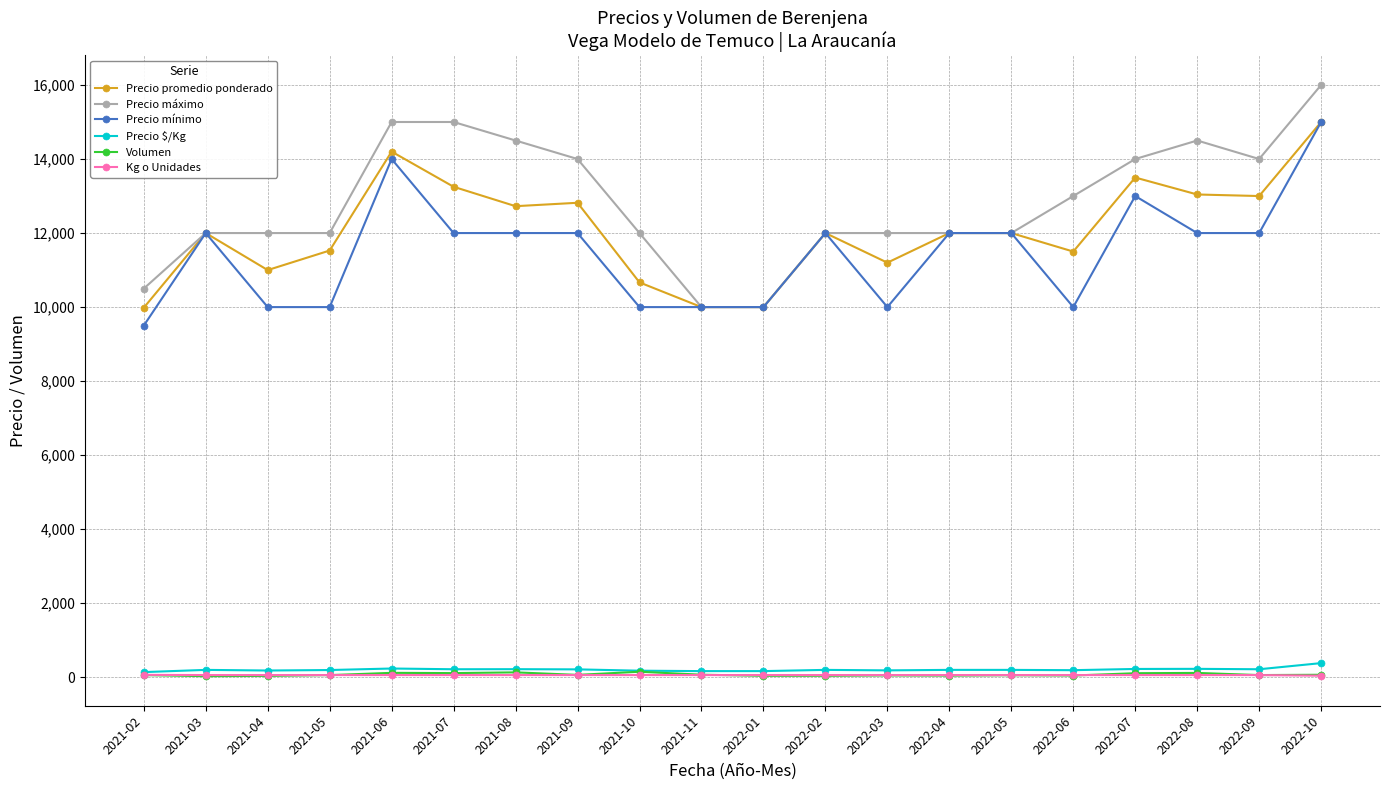

What is the label of the 11th point from the left?

2022-01